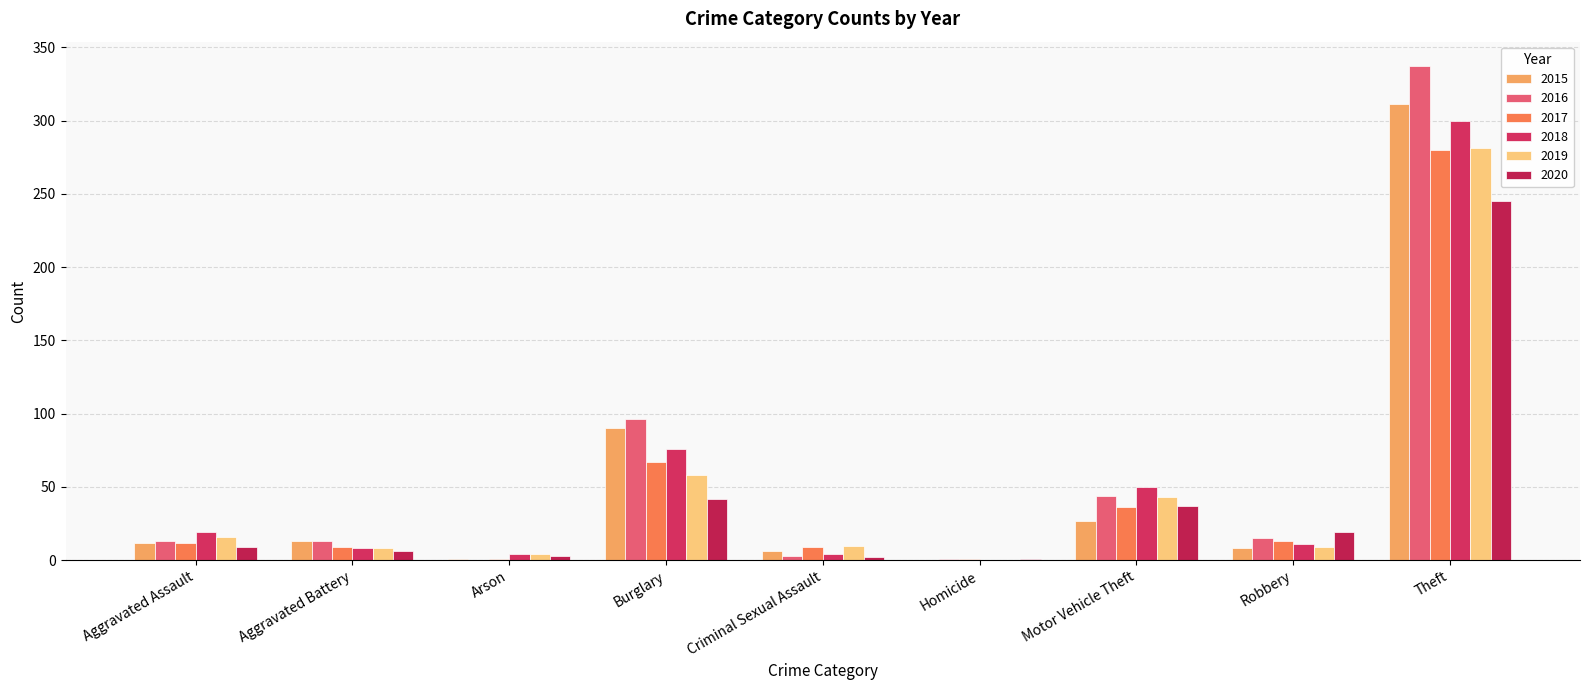

What are all the series names shown in the legend?

2015, 2016, 2017, 2018, 2019, 2020